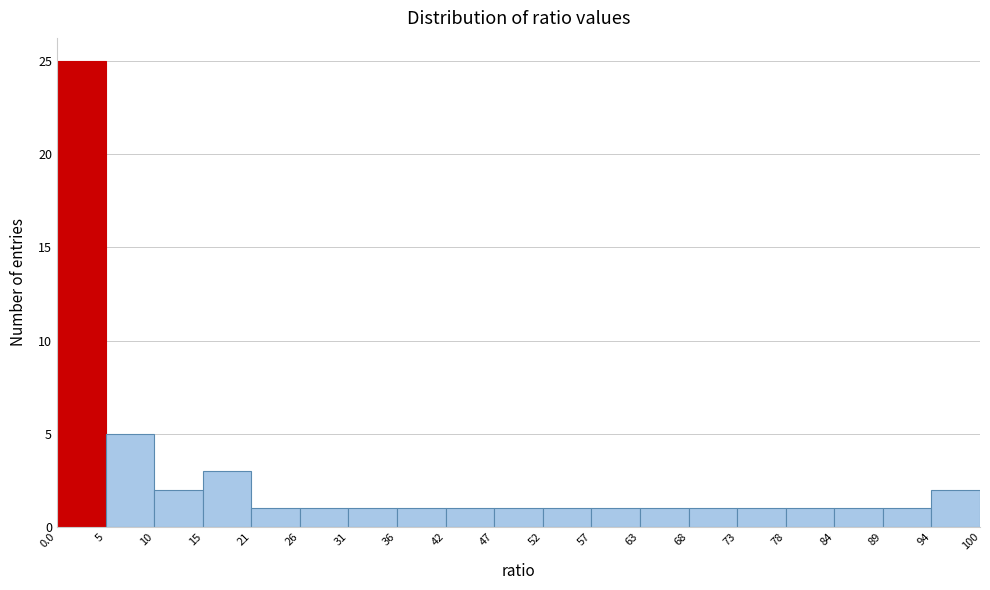

Over which range of the x-axis is the bar tallest?

0.0 to 5